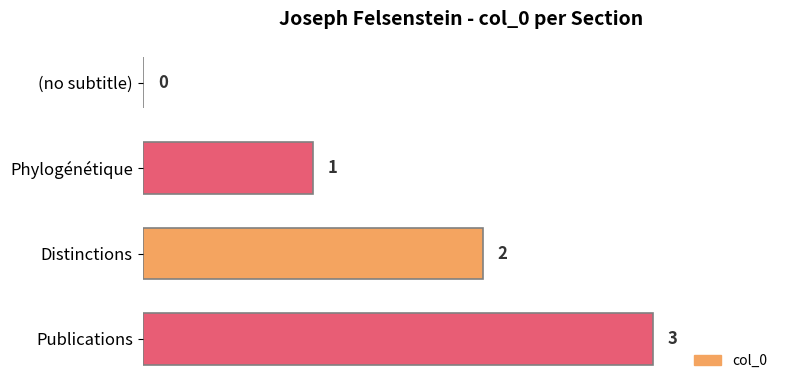

Between (no subtitle) and Distinctions, which is larger?

Distinctions